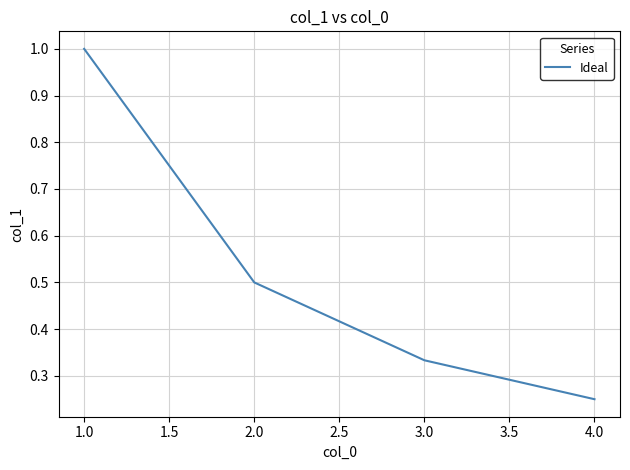

What is the average value?

0.5